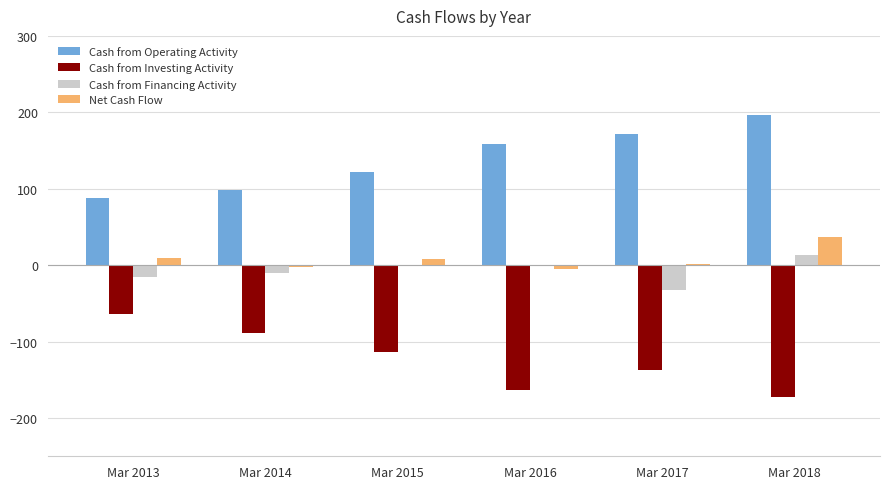

Is it true that Cash from Investing Activity equals -244 at Mar 2018?

False